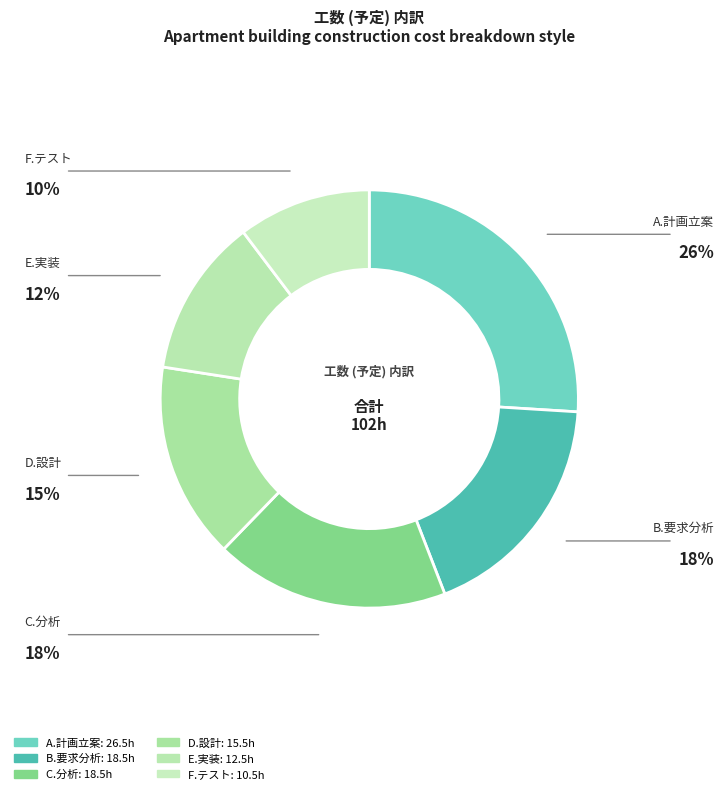

Approximately how many times larger is the value at C.分析 compared to E.実装?

1.5